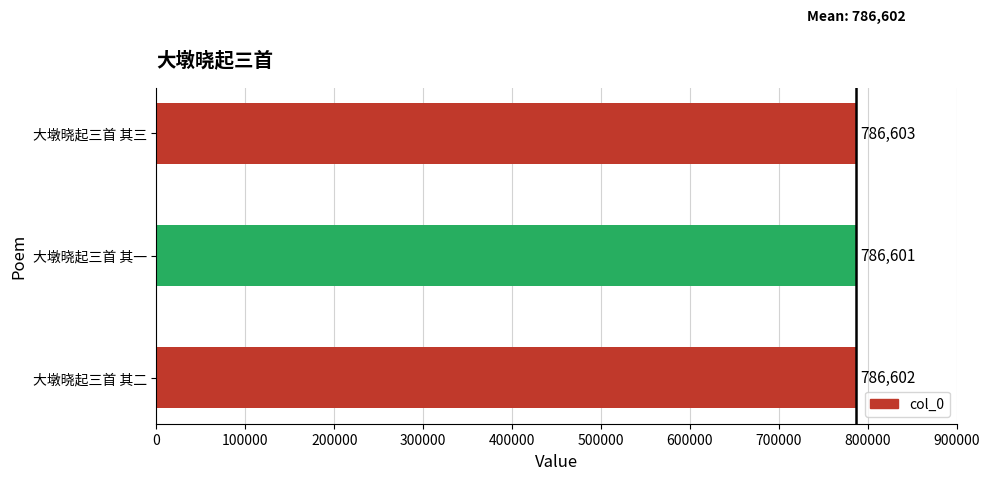

Is it true that the value at 大墩晓起三首 其二 is 786602?

True